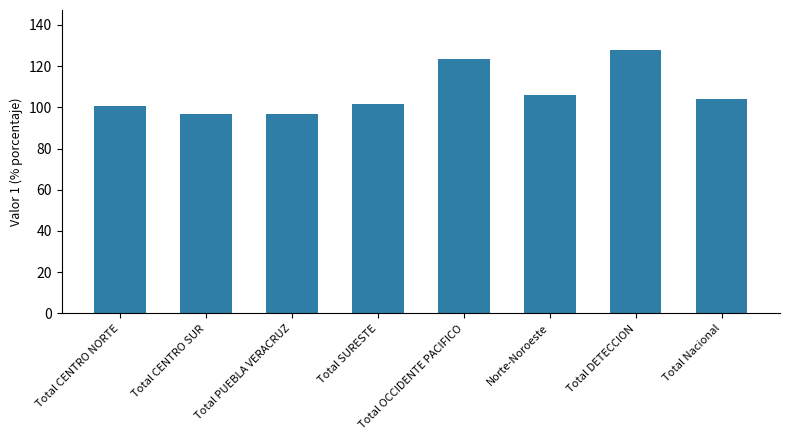

What is the greatest value displayed?

128.1